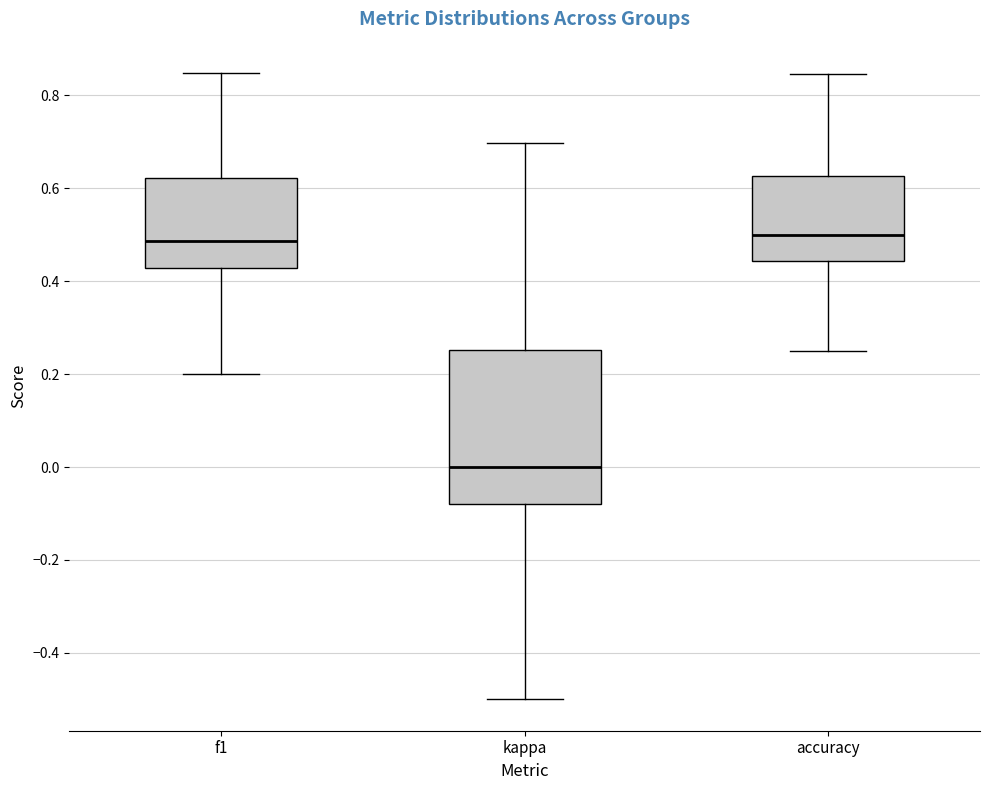

Reading left to right, transcribe this box plot: for each box, give where its median line is, the range the box spans, and where its two whiskers end, as read against the y-axis. The values are not printed on the chart, so give them approximately, as read against the axis.

f1: median 0.48, box 0.42 to 0.62, whiskers 0.20 to 0.84
kappa: median 0.00, box -0.08 to 0.26, whiskers -0.50 to 0.70
accuracy: median 0.50, box 0.44 to 0.62, whiskers 0.26 to 0.84